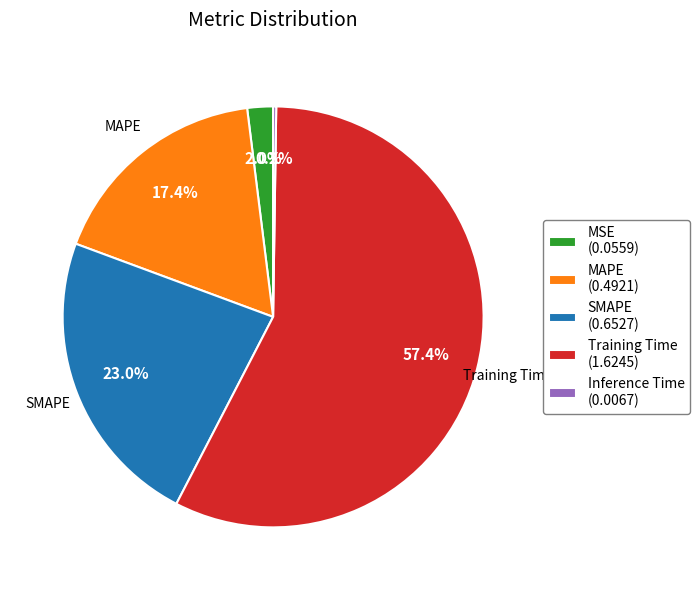

How much of the chart is everything except MAPE (0.4921)?

82.6%